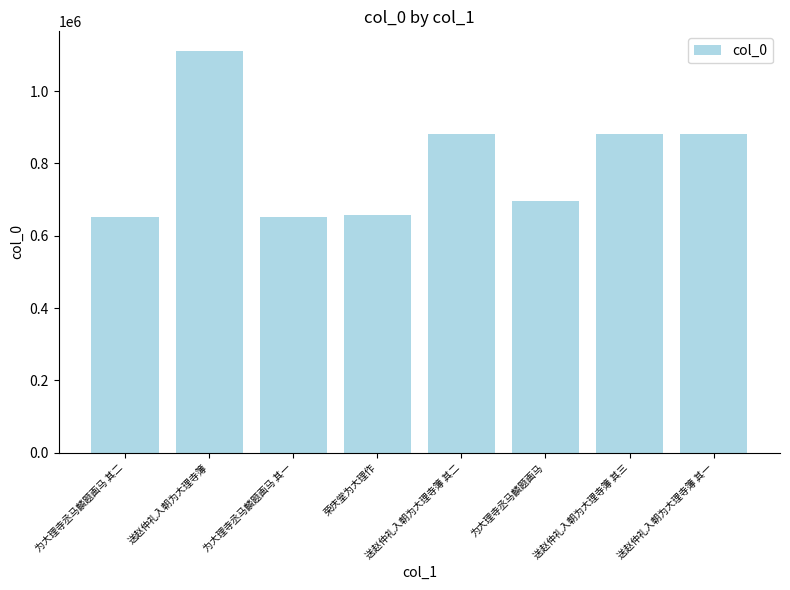

What is the average value?

801872